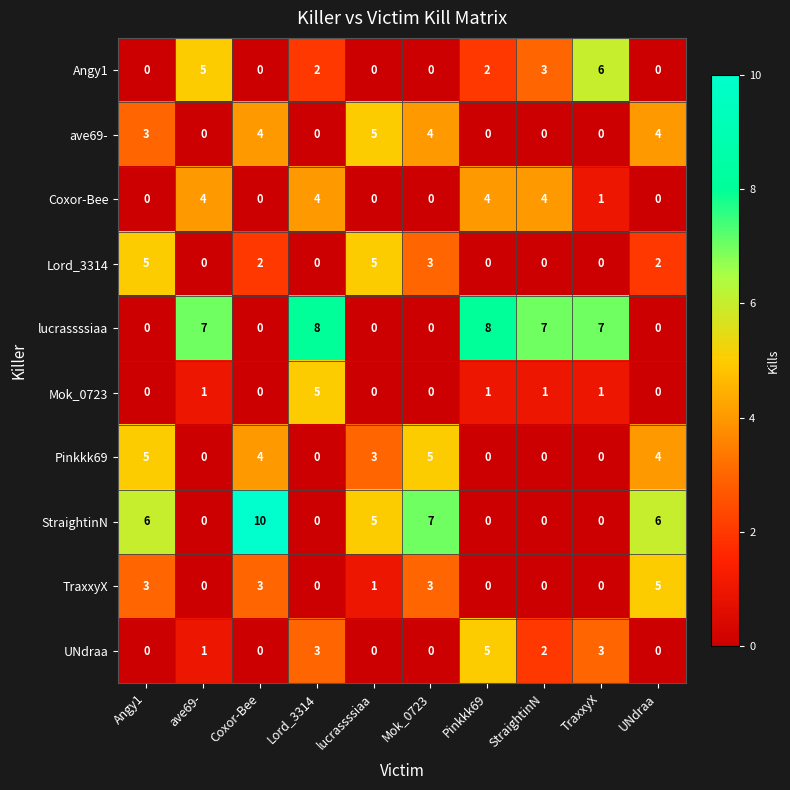

How many distinct data groups are displayed?

10